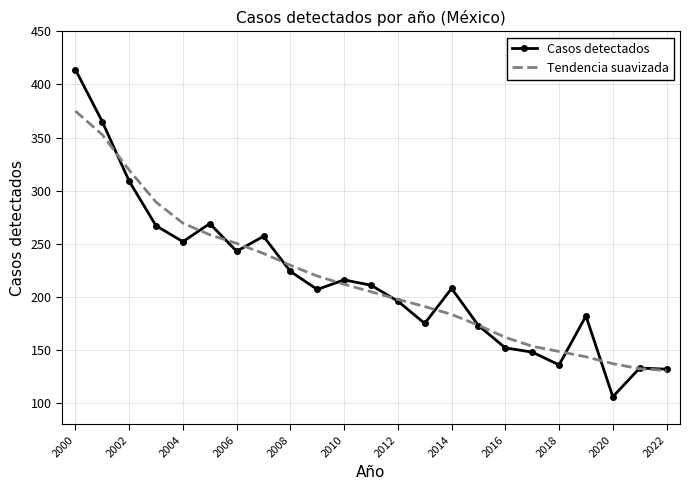

Which series has the largest range (max minus min)?

Casos detectados